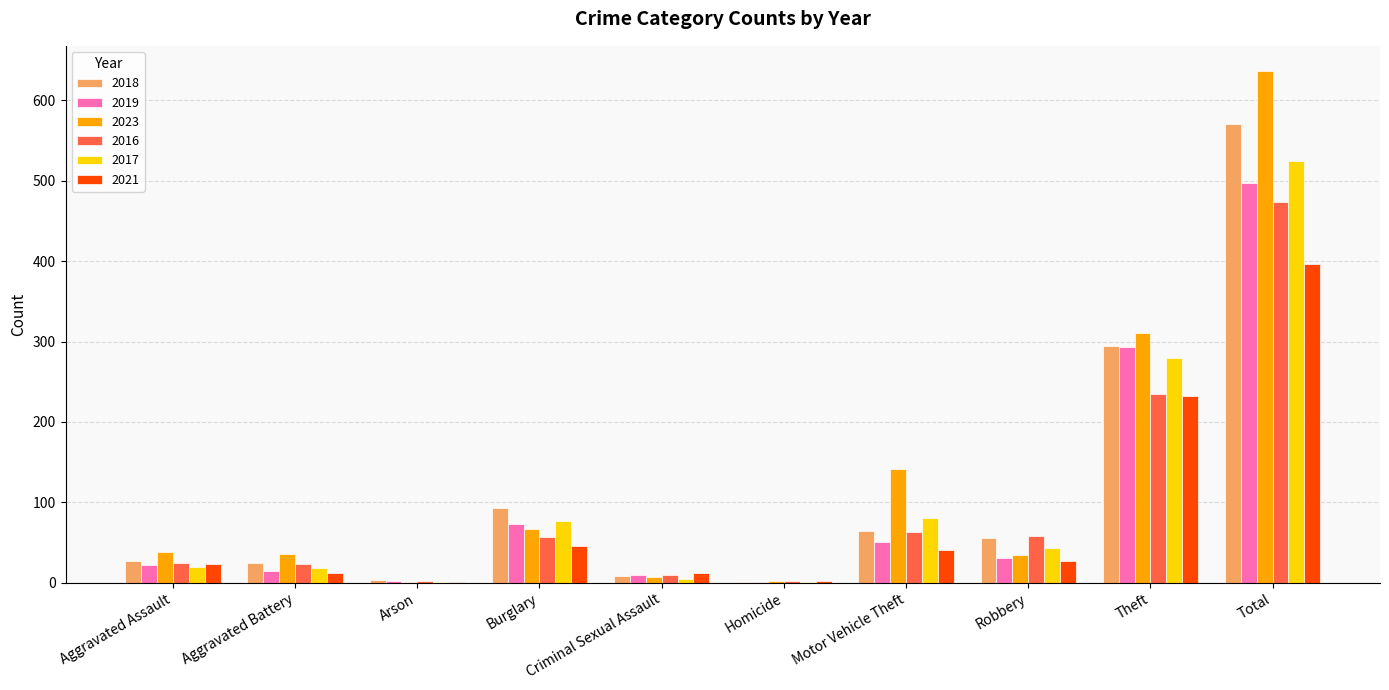

Is it true that 2023 equals 296 at Total?

False